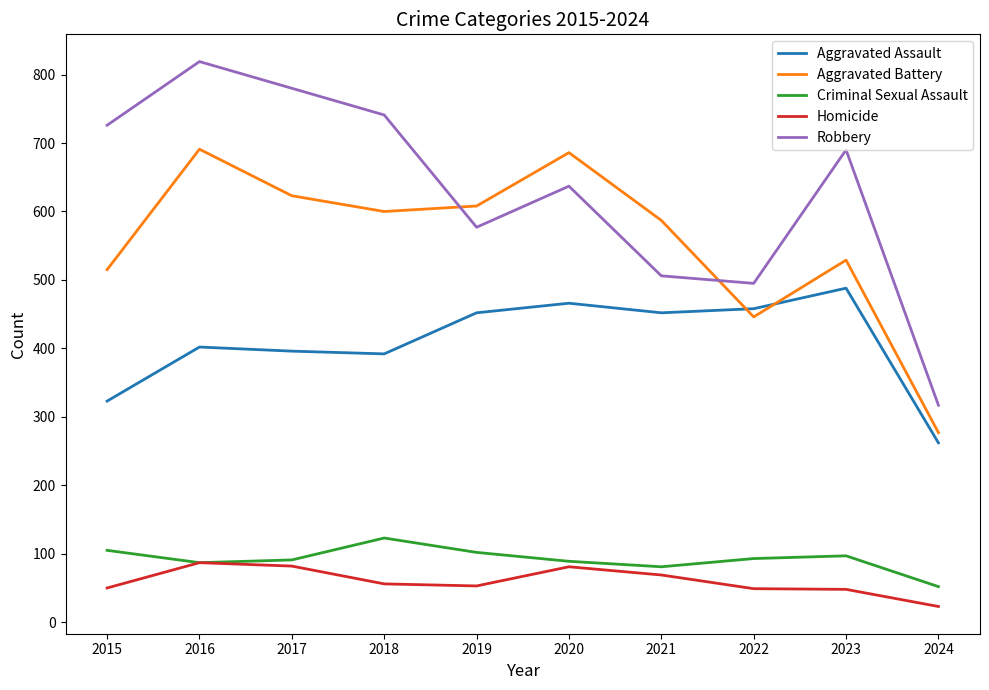

Is this an area chart (filled region under the line)?

No